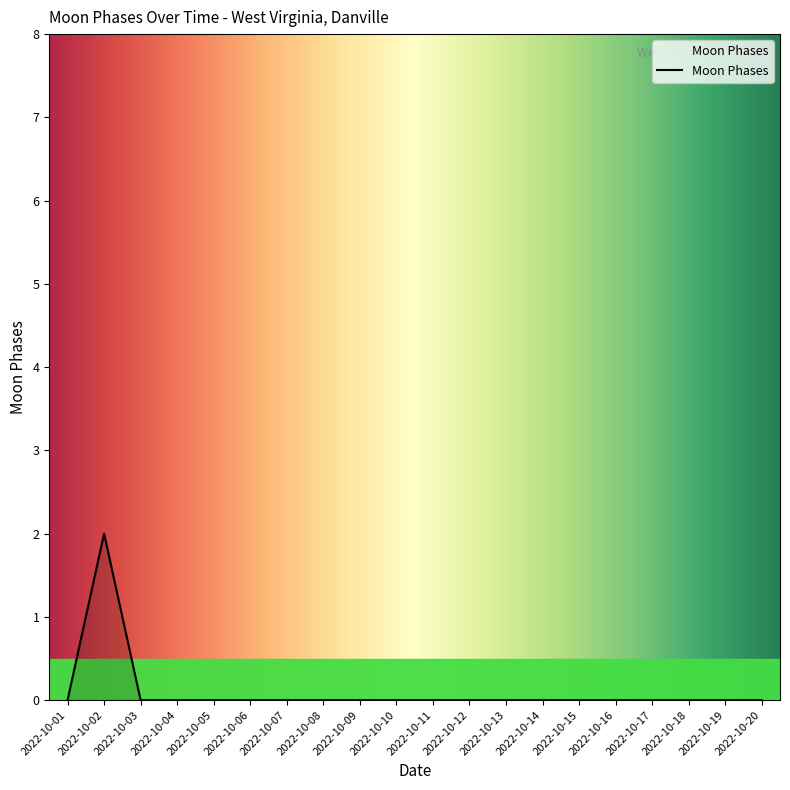

Reading right to left, what are all the values shown in this chart?

0	0	0	0	0	0	0	0	0	0	0	0	0	0	0	0	0	0	2	0